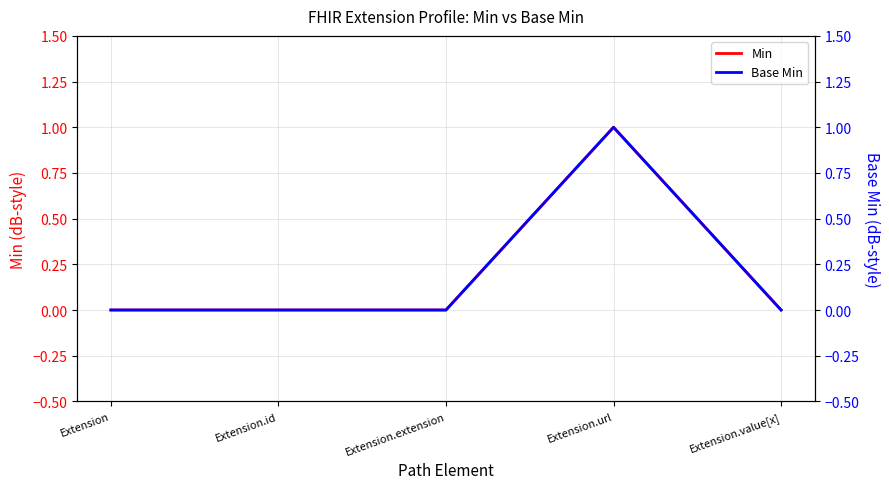

What is the label of the 5th point from the right?

Extension